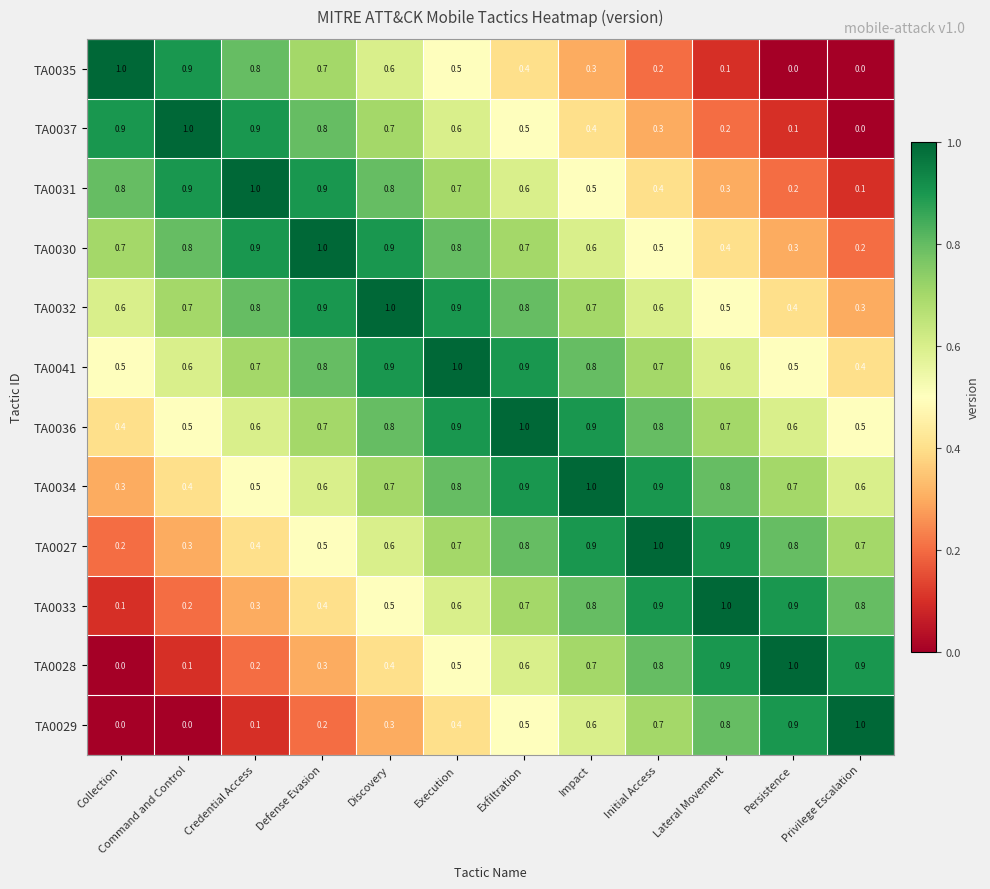

True or false: TA0031 has a value of 1.0 at Credential Access.

True